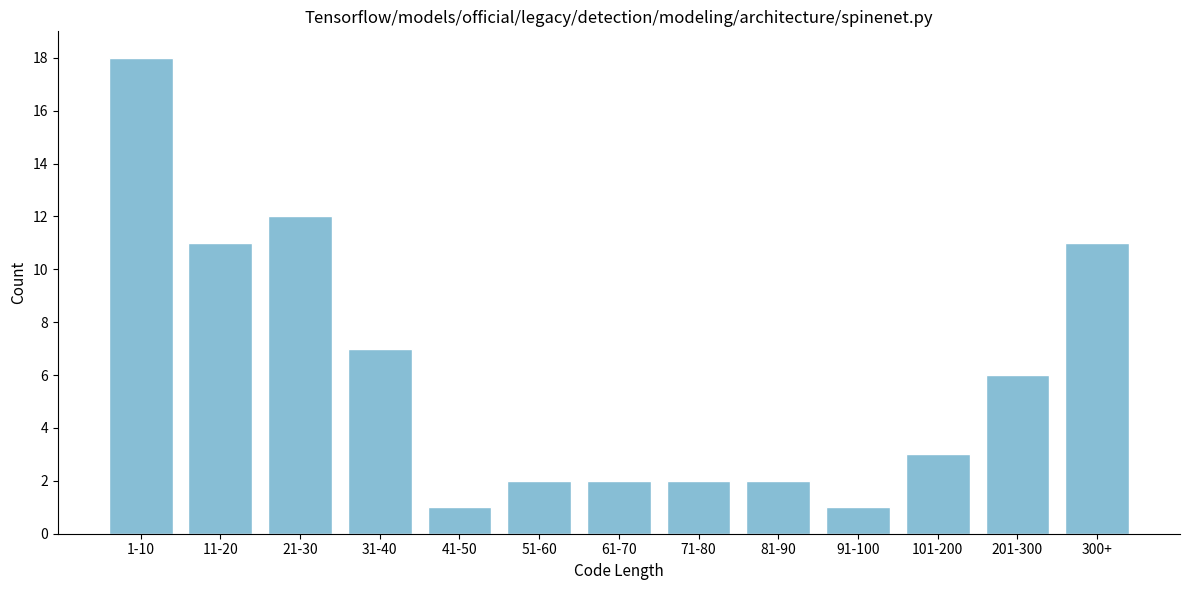

Reading left to right, list all the values displayed in this chart.

1-10=18	11-20=11	21-30=12	31-40=7	41-50=1	51-60=2	61-70=2	71-80=2	81-90=2	91-100=1	101-200=3	201-300=6	300+=11